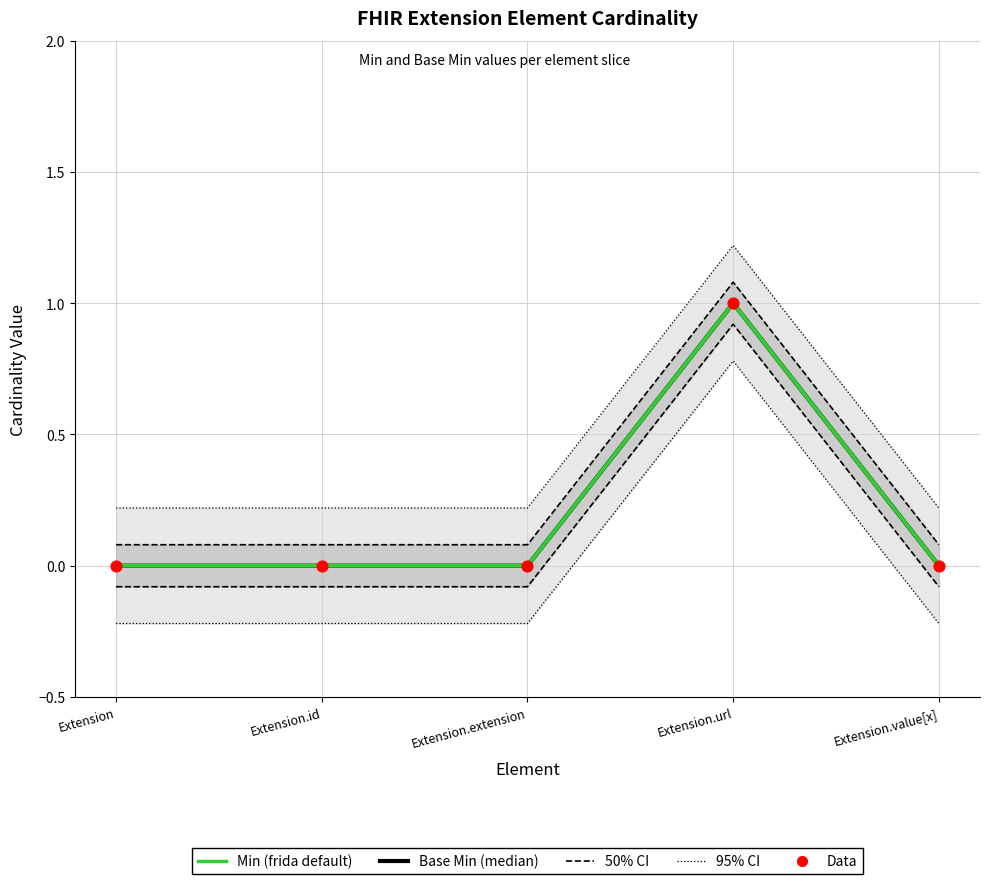

Which series reaches the maximum Y coordinate?

Base Min